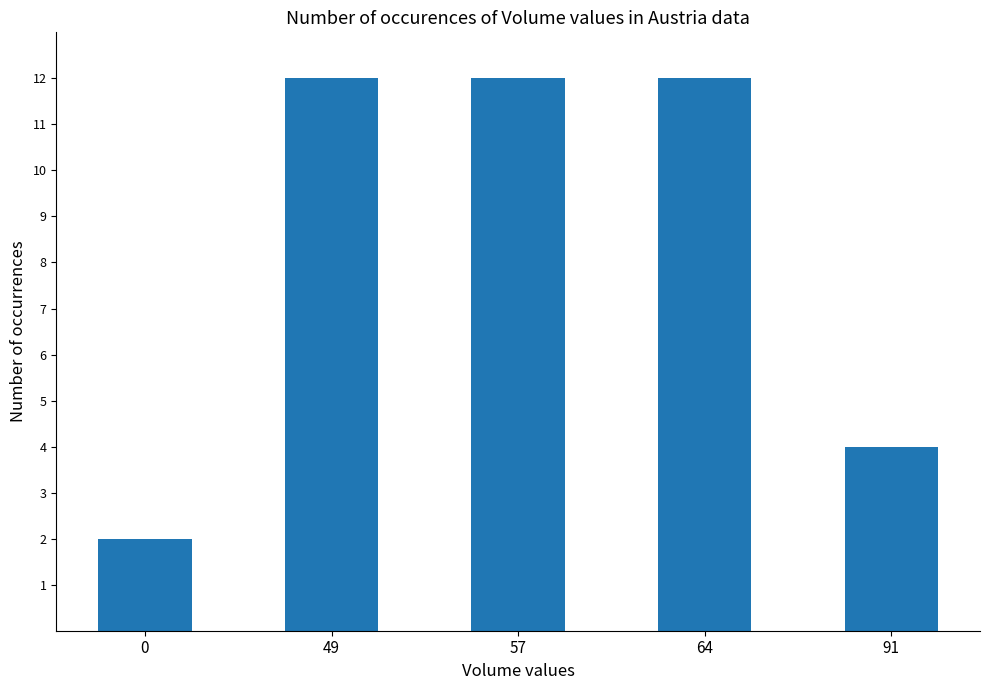

Reading left to right, transcribe all the data shown in this chart.

0=2	49=12	57=12	64=12	91=4